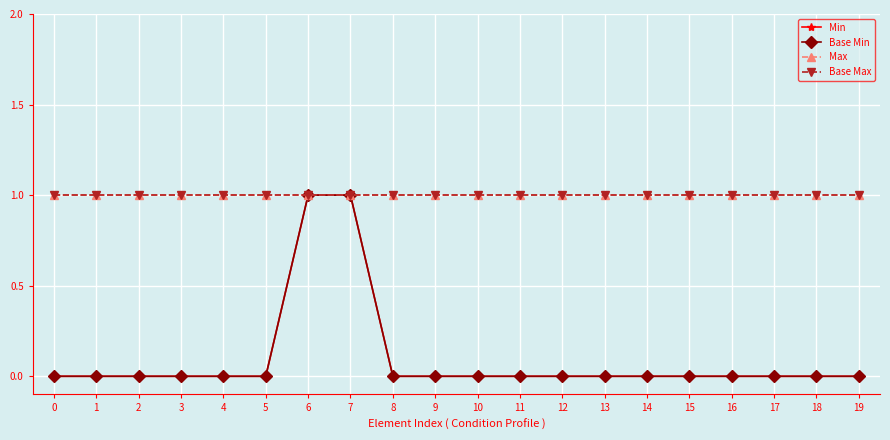

Reading left to right, list all the values displayed in this chart.

Min: 0=0	1=0	2=0	3=0	4=0	5=0	6=1	7=1	8=0	9=0	10=0	11=0	12=0	13=0	14=0	15=0	16=0	17=0	18=0	19=0
Base Min: 0=0	1=0	2=0	3=0	4=0	5=0	6=1	7=1	8=0	9=0	10=0	11=0	12=0	13=0	14=0	15=0	16=0	17=0	18=0	19=0
Max: 0=1	1=1	2=1	3=1	4=1	5=1	6=1	7=1	8=1	9=1	10=1	11=1	12=1	13=1	14=1	15=1	16=1	17=1	18=1	19=1
Base Max: 0=1	1=1	2=1	3=1	4=1	5=1	6=1	7=1	8=1	9=1	10=1	11=1	12=1	13=1	14=1	15=1	16=1	17=1	18=1	19=1